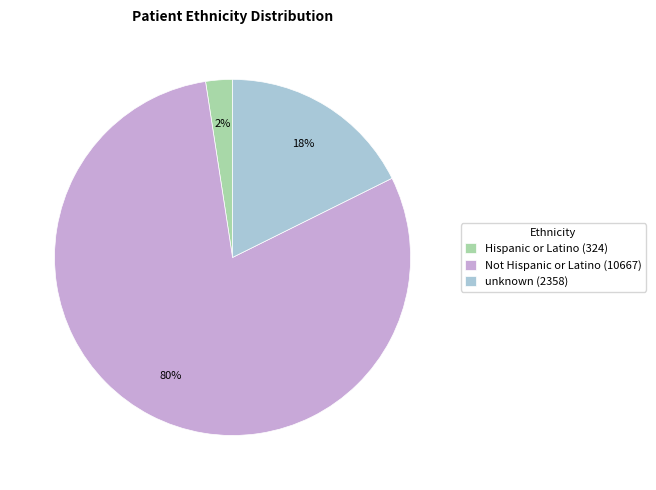

Combined, do Not Hispanic or Latino (10667) and Hispanic or Latino (324) account for over 50%?

Yes